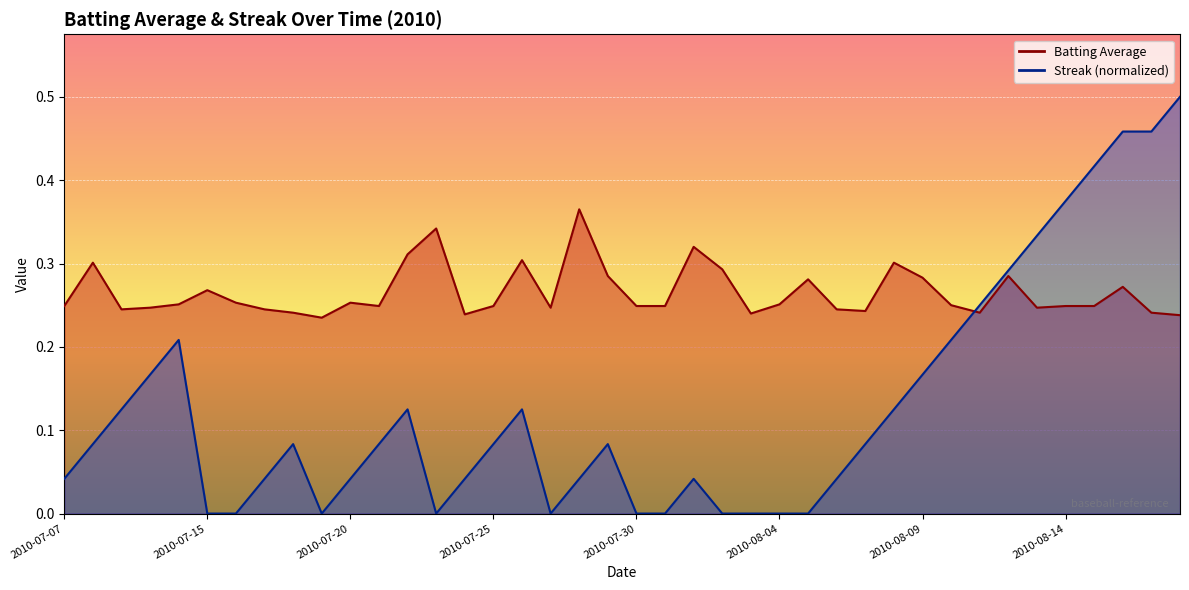

True or false: Streak has a value of 0.0 at 2010-07-31.

True